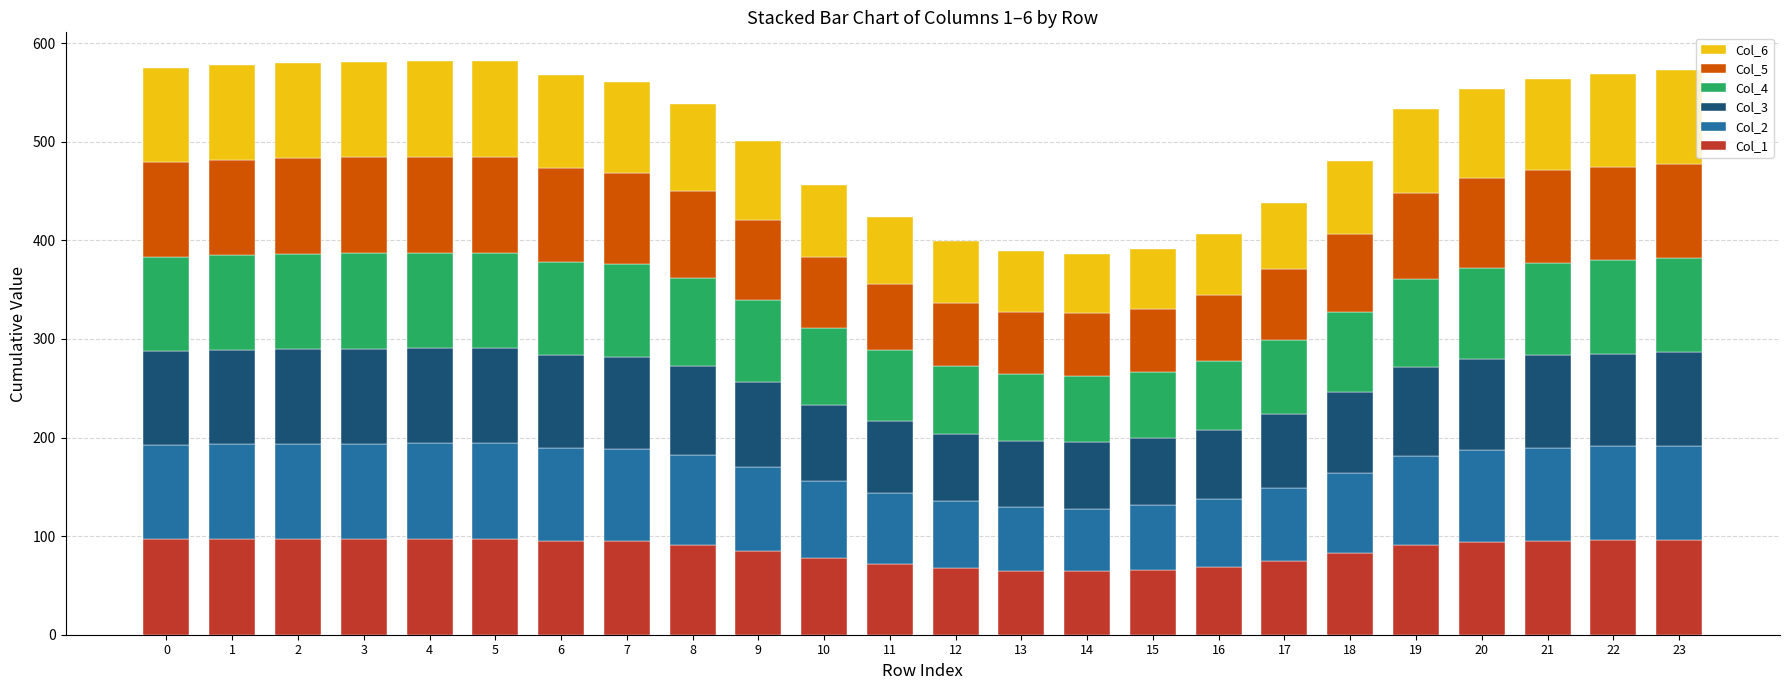

What is the difference between the second highest and minimum values in the Col_1 series?

33.3